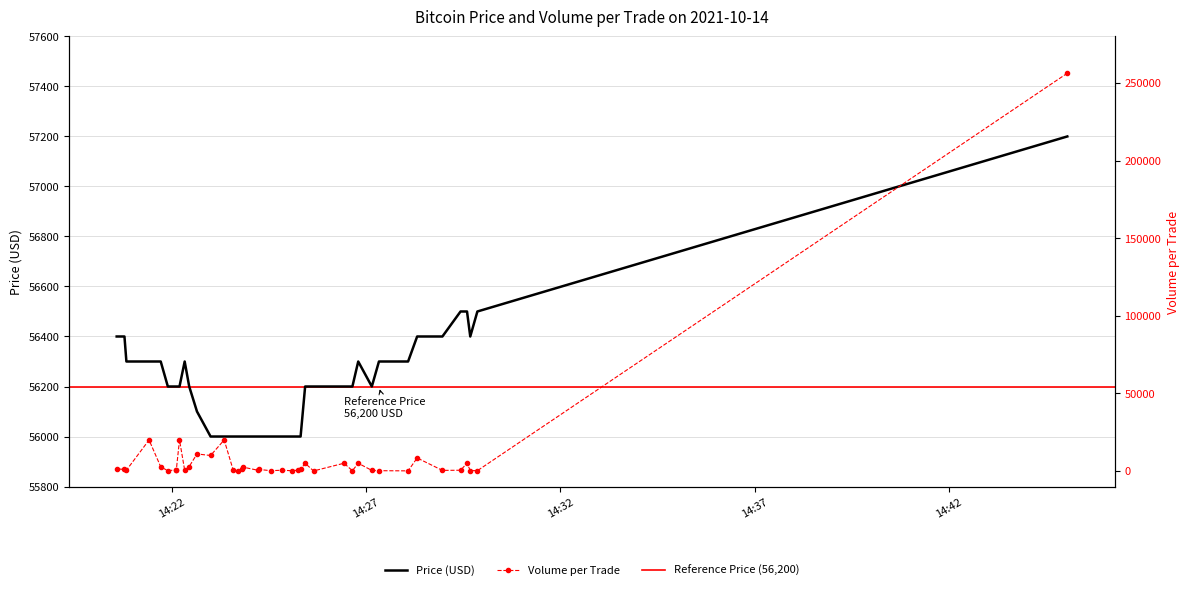

Which series changed the most between 2021-10-14 14:29:52 and 2021-10-14 14:23:21?

Volume_per_trade